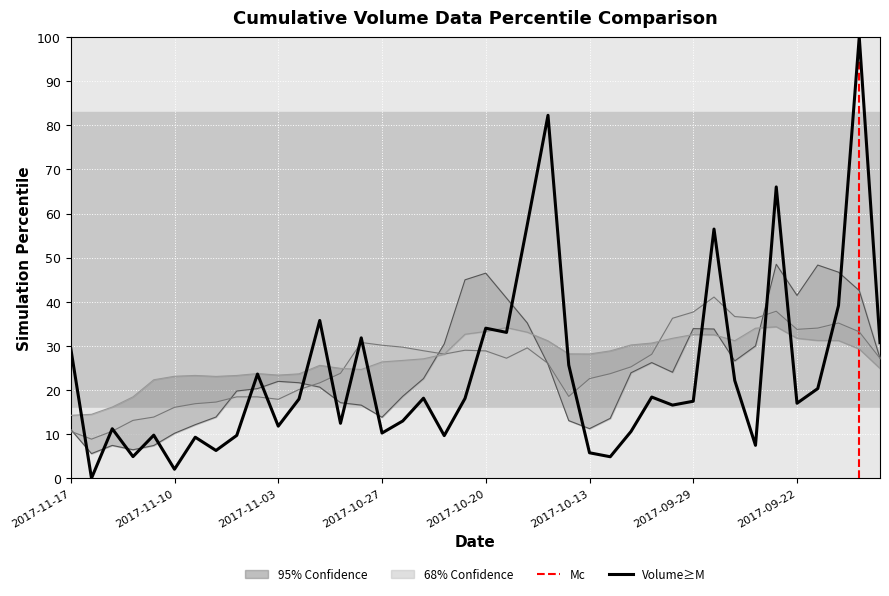

Reading right to left, list all the values displayed in this chart.

volume: 30.7	100.0	39.1	20.3	17.0	66.0	7.5	22.2	56.5	17.5	16.6	18.4	10.6	4.9	5.8	25.7	82.3	57.4	33.1	34.0	18.1	9.7	18.1	13.0	10.2	31.8	12.5	35.8	18.0	11.8	23.6	9.7	6.3	9.3	2.0	9.8	4.9	11.2	0.0	29.4
v_ma5: 27.2	42.5	46.7	48.3	41.4	48.5	30.0	26.6	33.8	33.9	24.0	26.2	23.9	13.6	11.2	13.1	25.8	35.2	40.8	46.5	45.0	30.5	22.6	18.6	13.8	16.6	17.1	20.7	21.6	22.0	20.3	19.8	13.9	12.1	10.2	7.4	6.5	7.4	5.6	11.1
v_ma10: 27.2	33.2	35.2	34.0	33.7	37.9	36.3	36.7	41.1	37.7	36.3	28.1	25.2	23.7	22.6	18.5	26.0	29.6	27.2	28.9	29.0	28.1	28.9	29.7	30.2	30.8	23.8	21.6	20.1	17.9	18.4	18.4	17.3	16.9	16.1	13.9	13.1	10.7	8.9	10.6
v_ma20: 24.9	29.3	31.2	31.2	31.7	34.3	34.0	31.2	32.5	32.6	31.7	30.6	30.2	28.9	28.2	28.2	31.1	33.1	34.1	33.3	32.6	28.1	27.1	26.7	26.4	24.7	24.9	25.6	23.7	23.4	23.7	23.3	23.1	23.3	23.1	22.3	18.5	16.1	14.5	14.3